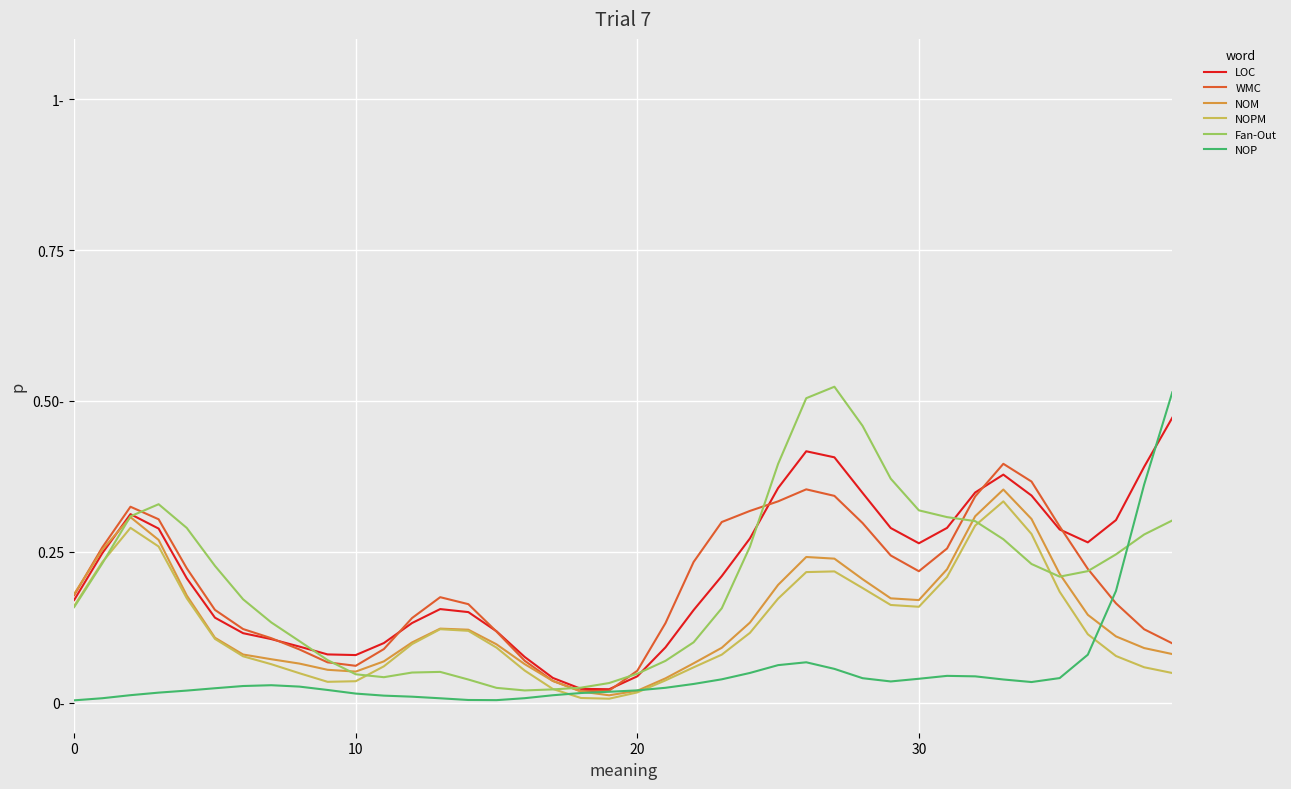

How many times do Fan-Out and WMC cross each other?

7